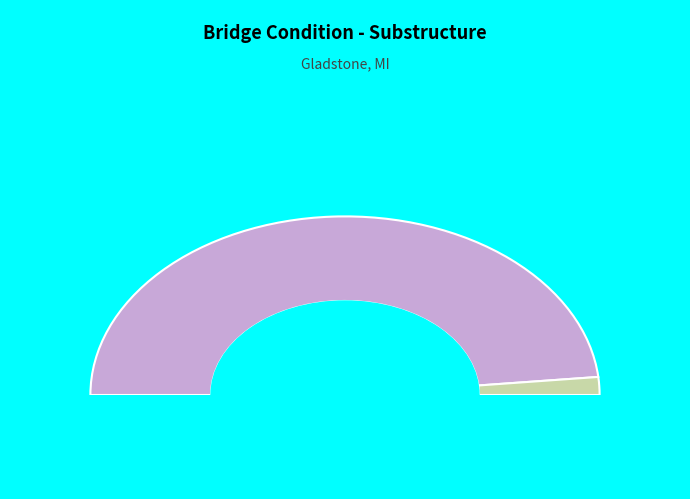

What percentage is the Age slice, to the nearest percent?

97%